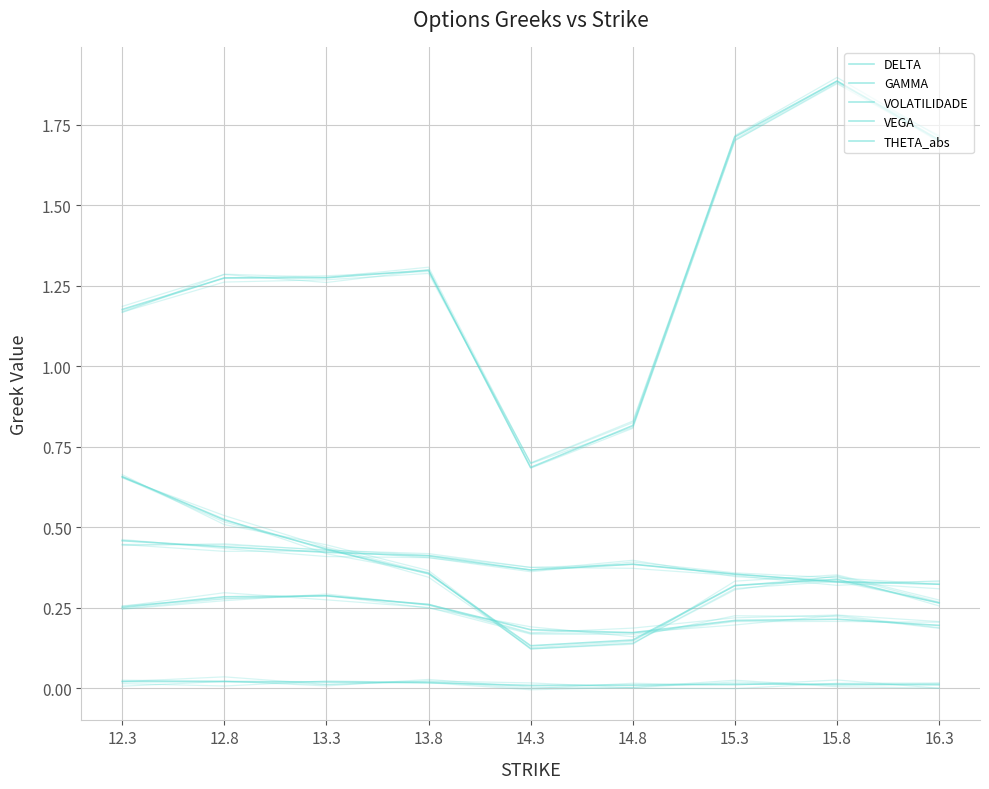

In DELTA, how many points are higher than both neighbors (excluding endpoints)?

1